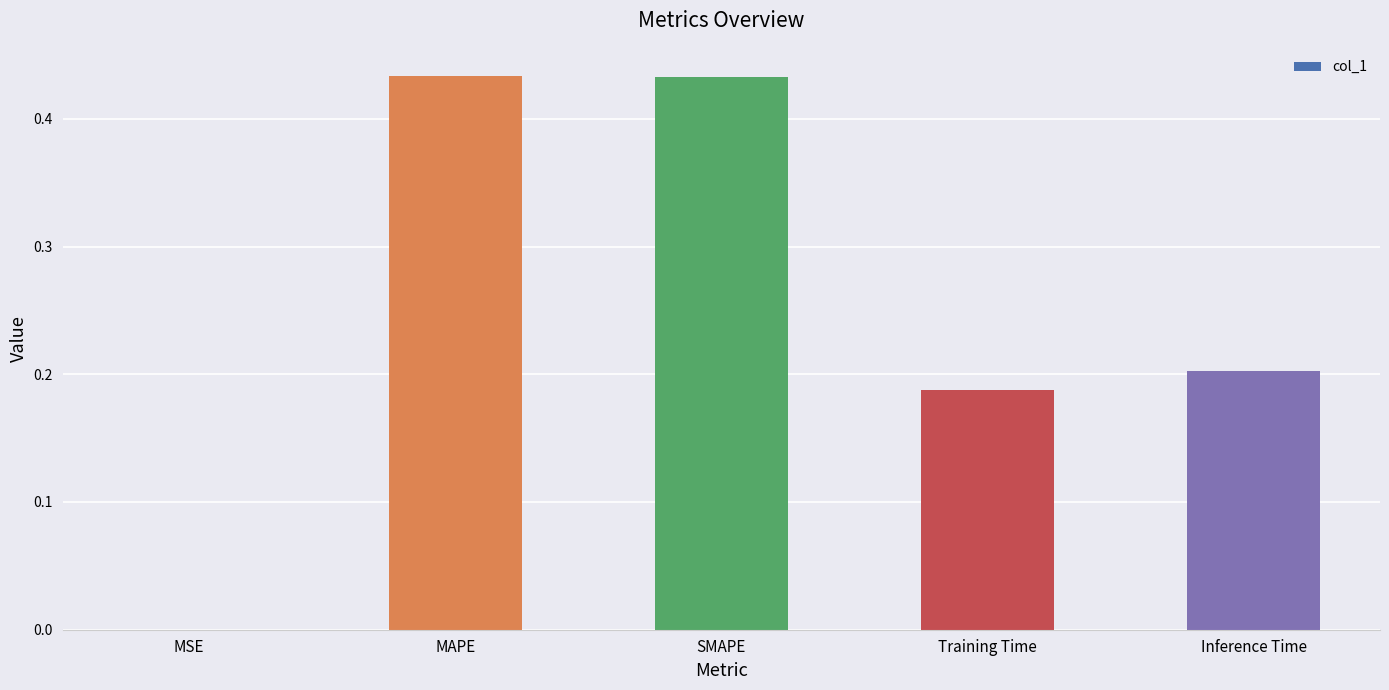

What is the sum of all values?

1.3